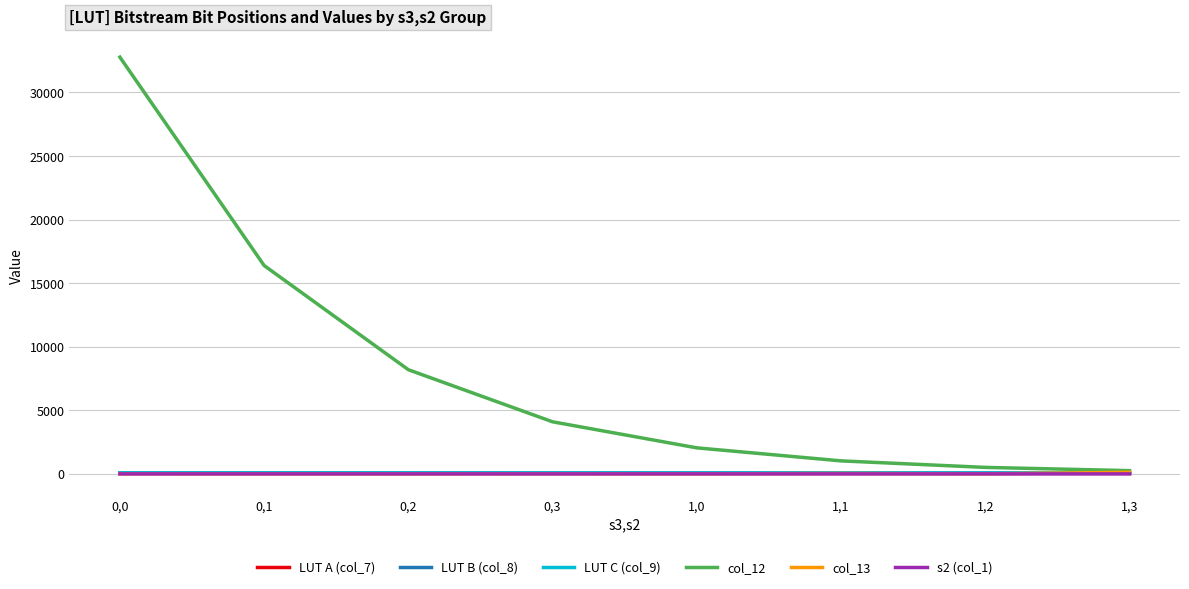

What is the maximum value shown in the chart?

32768